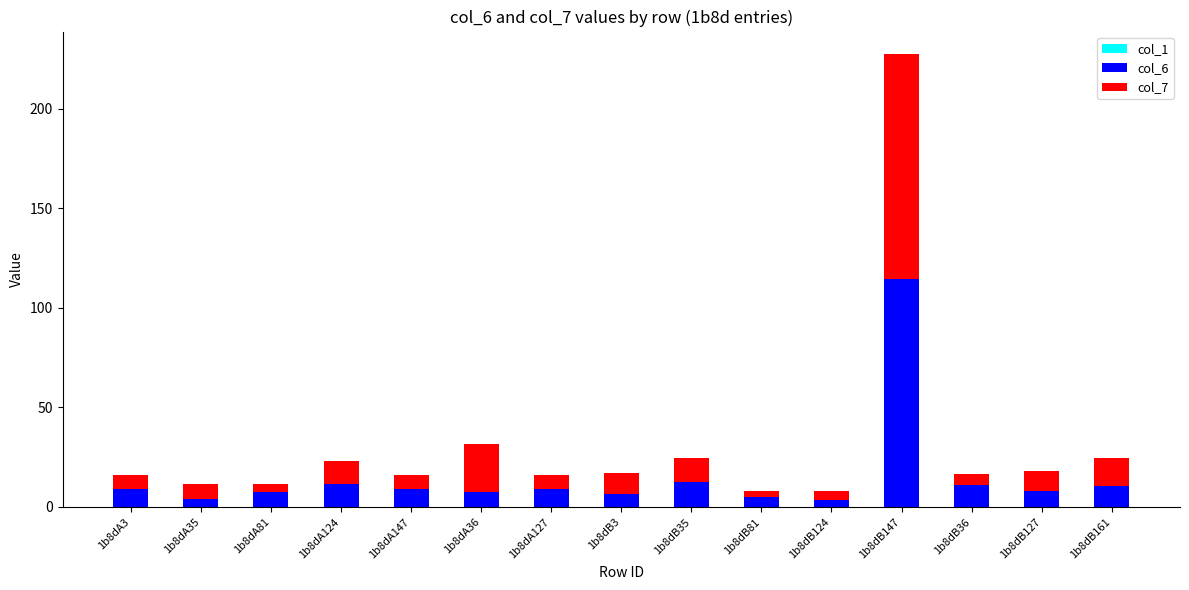

Is it true that col_6 equals 5.0 at 1b8dB81?

True